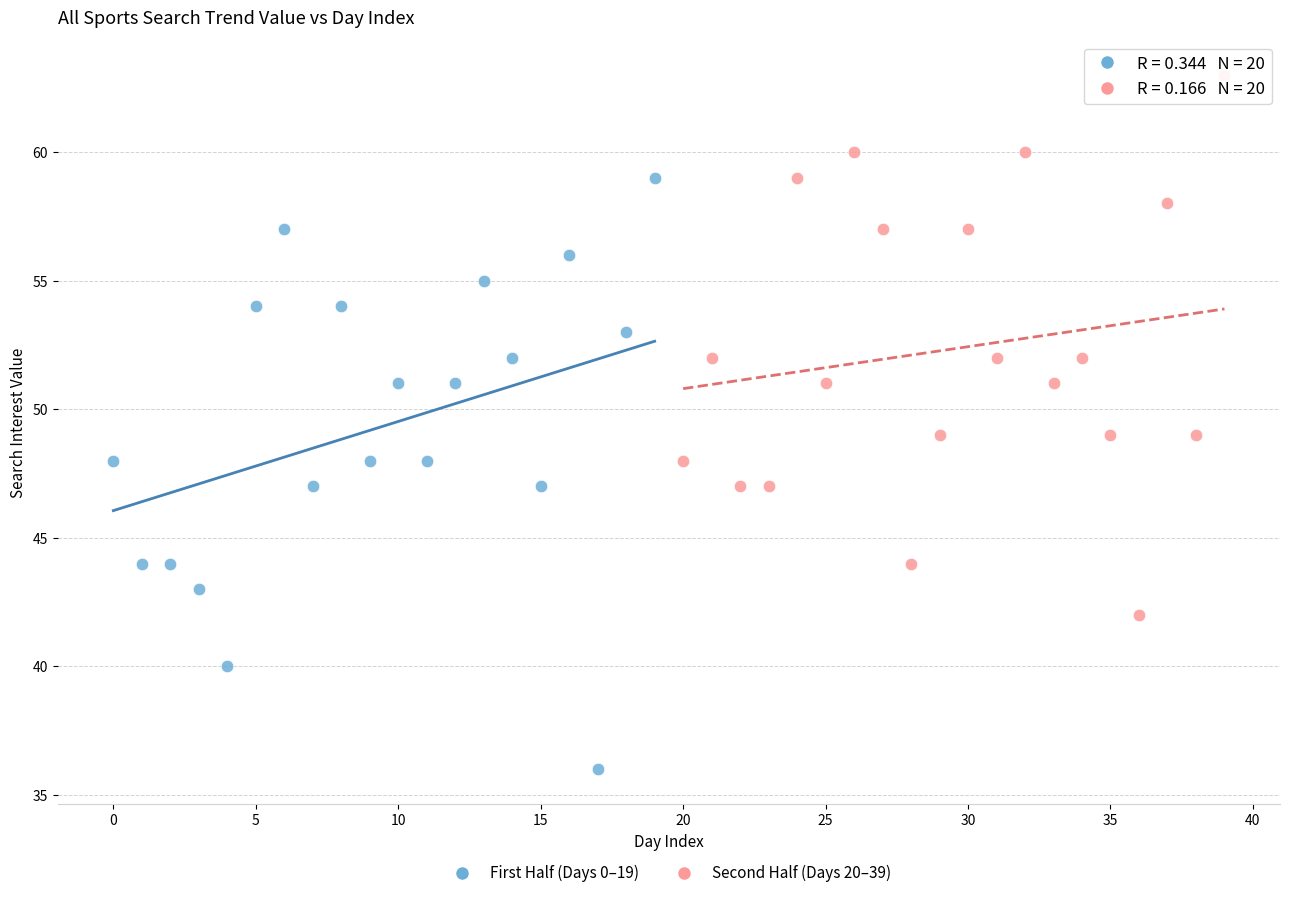

Which series contains the highest Y value?

Second Half (Days 20–39)